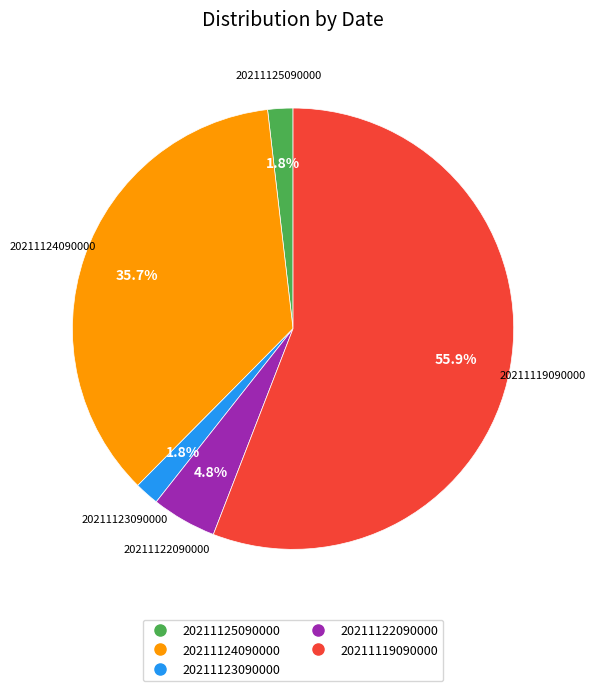

To the nearest percent, what is the difference between the largest and smallest slice percentages?

54%